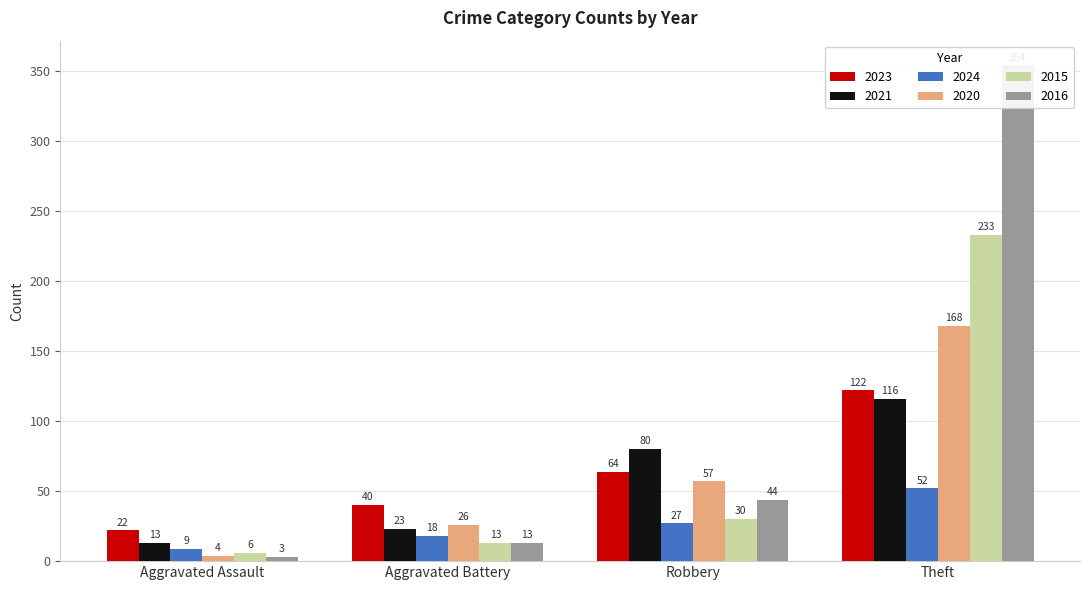

Are the bars grouped side by side (vs. stacked)?

Yes